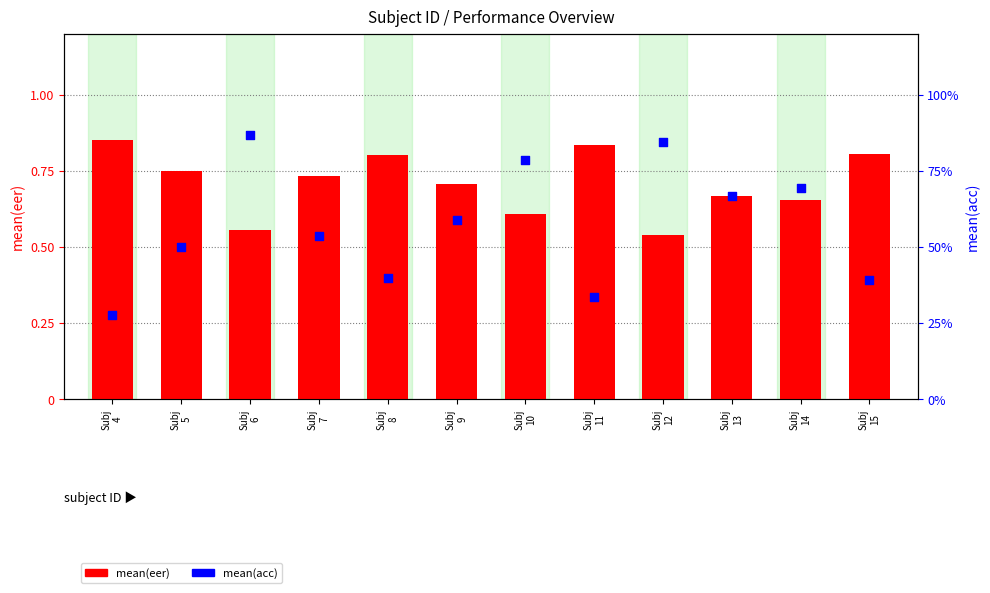

Is the value of mean(eer) at Subj
7 greater than the value of mean(acc) at Subj
4?

No